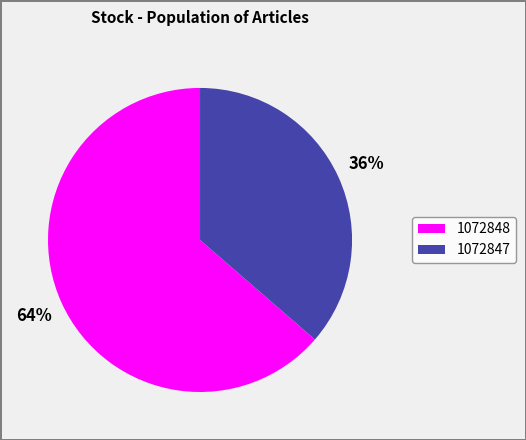

Between 1072848 and 1072847, which is larger?

1072848